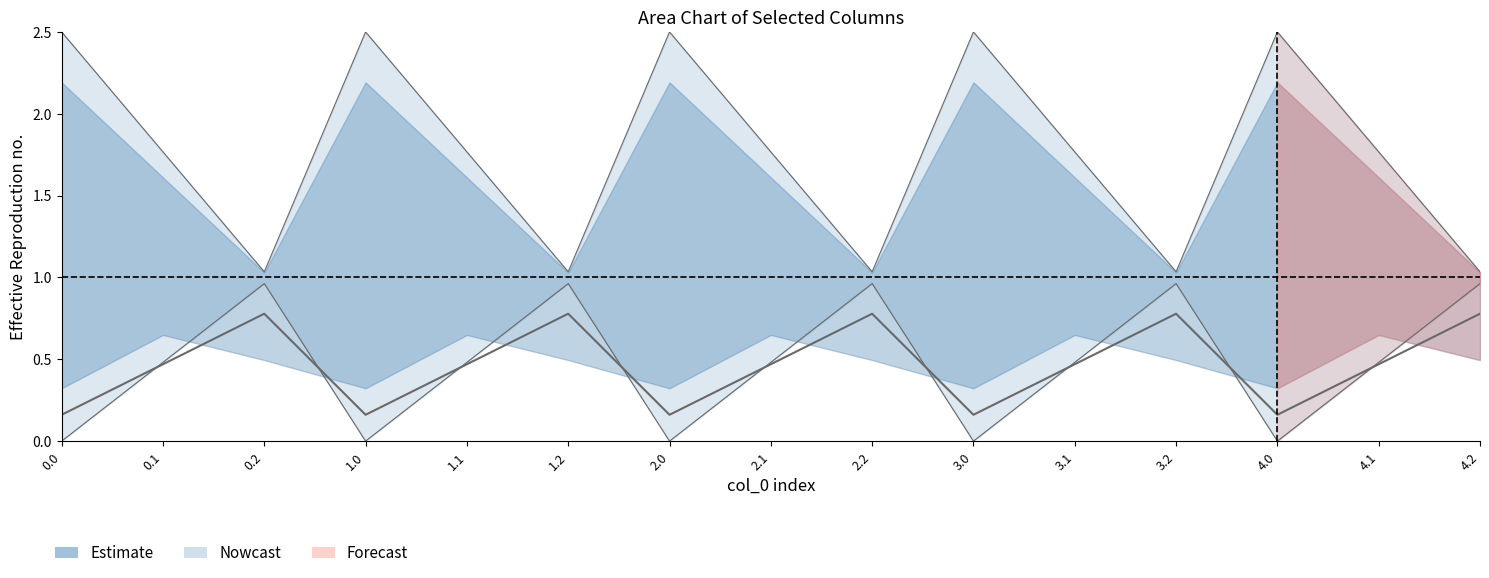

In col_10, how many points are lower than both neighbors (excluding endpoints)?

4